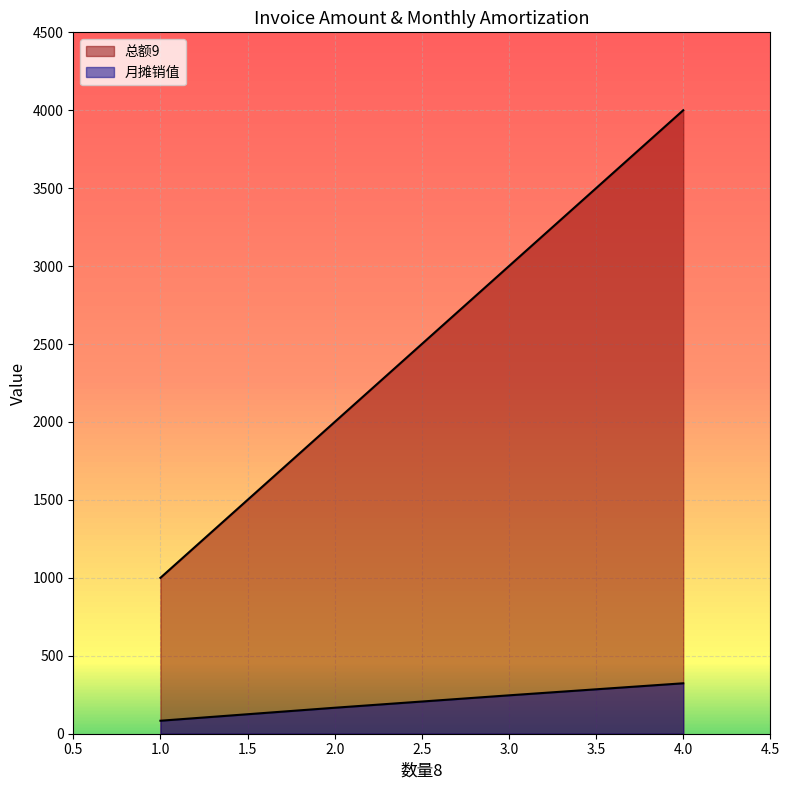

Count the number of data series in this chart.

2